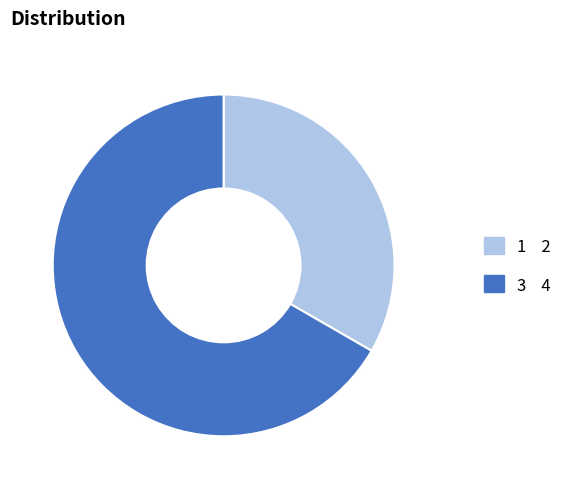

What is the largest slice in the pie chart?

3